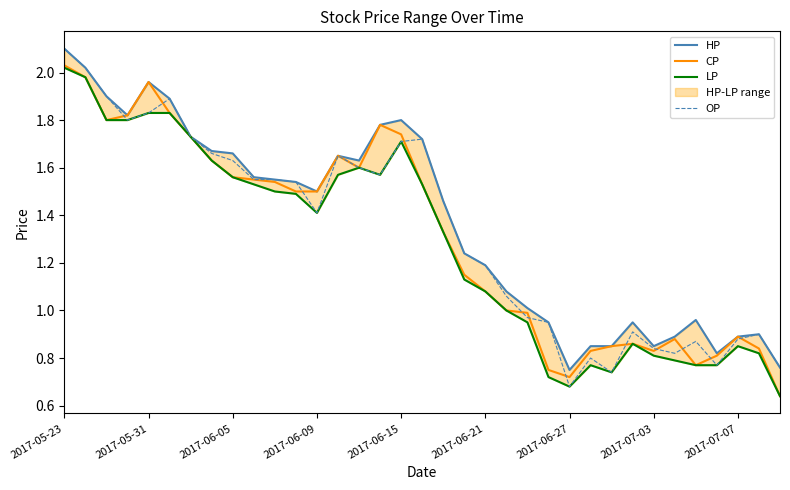

What is the maximum value for OP?

2.1